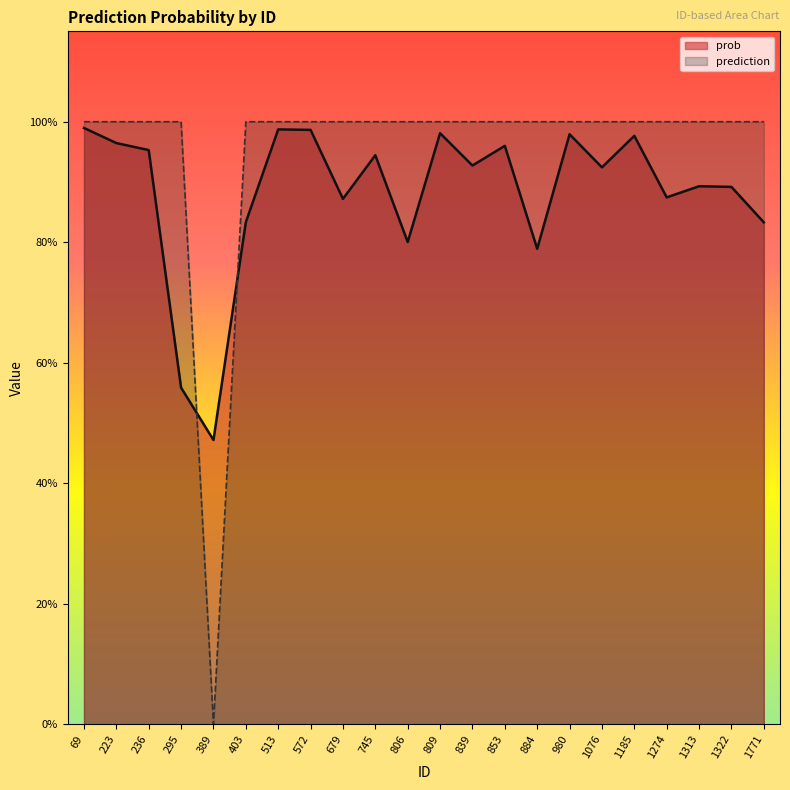

How many intersections are there between prob and prediction?

2